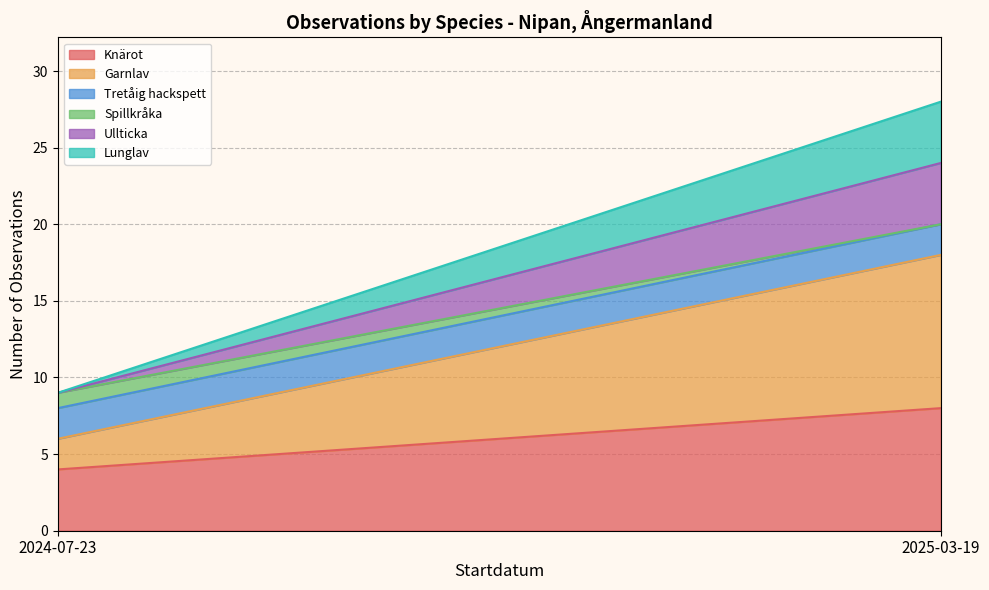

Does the chart have visible grid lines?

Yes